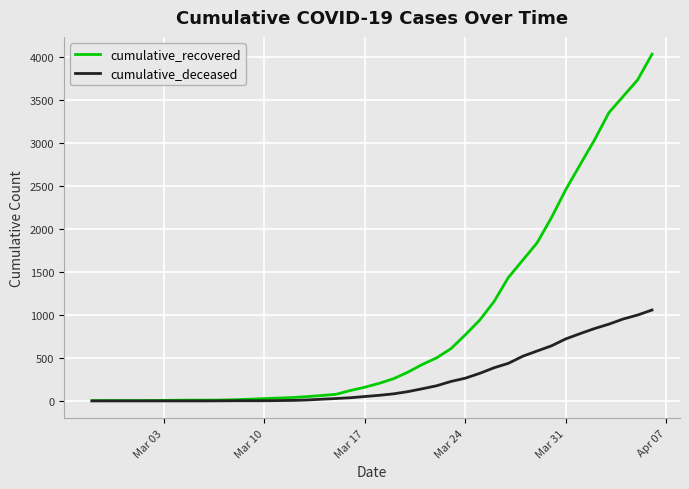

Which series has the largest total across all categories?

cumulative_recovered